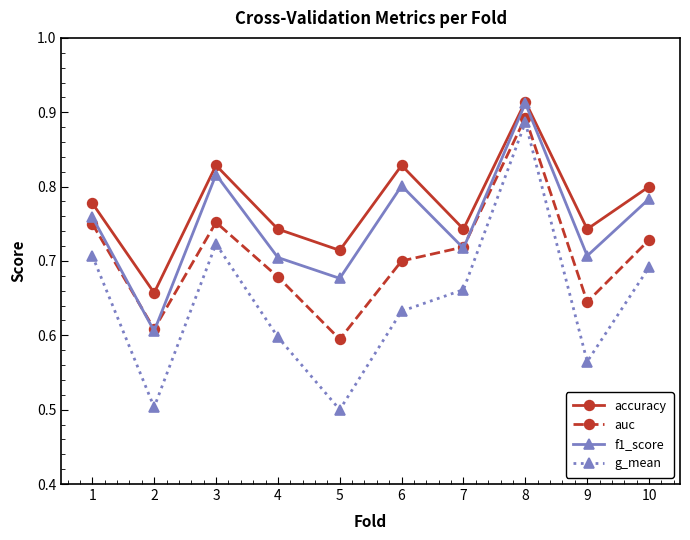

Is this an area chart (filled region under the line)?

No